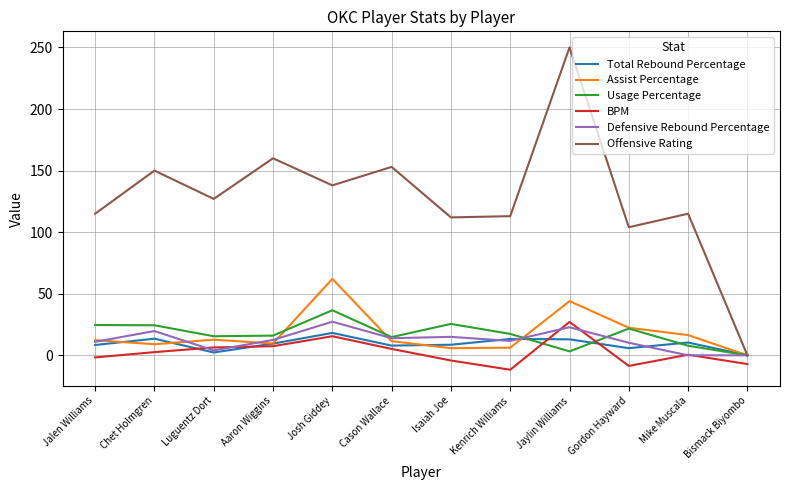

Which category has the highest value in the Offensive Rating series?

Jaylin Williams